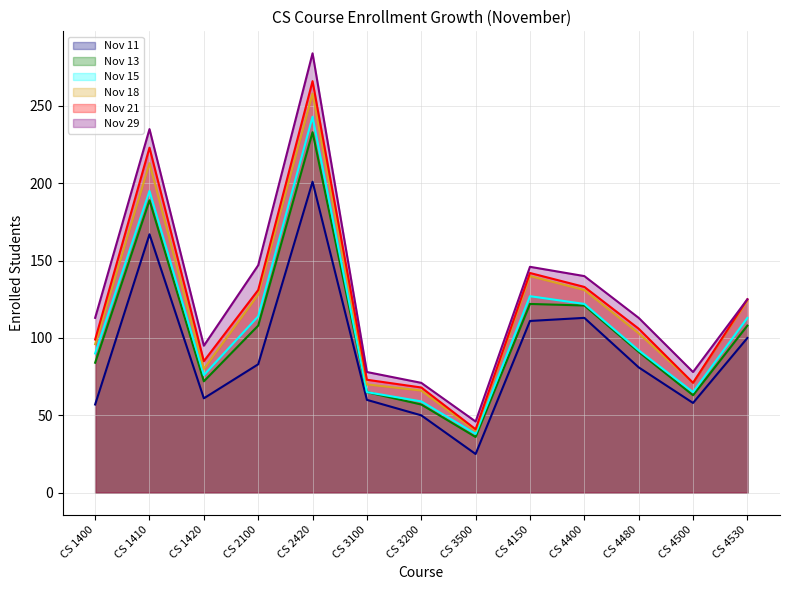

What is the sum of the Nov 21 values at CS 4530 and CS 2100?

256